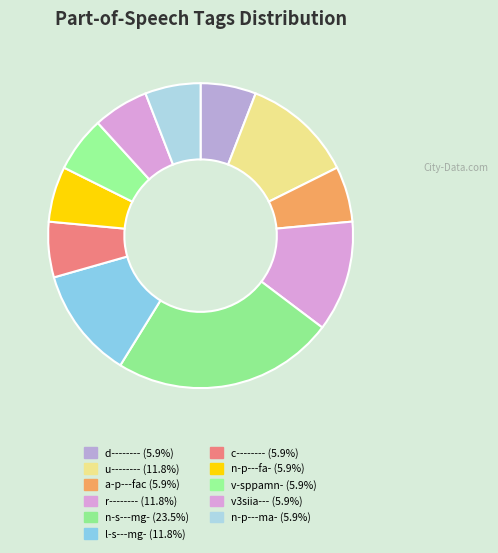

To the nearest percent, what portion does c-------- represent?

6%